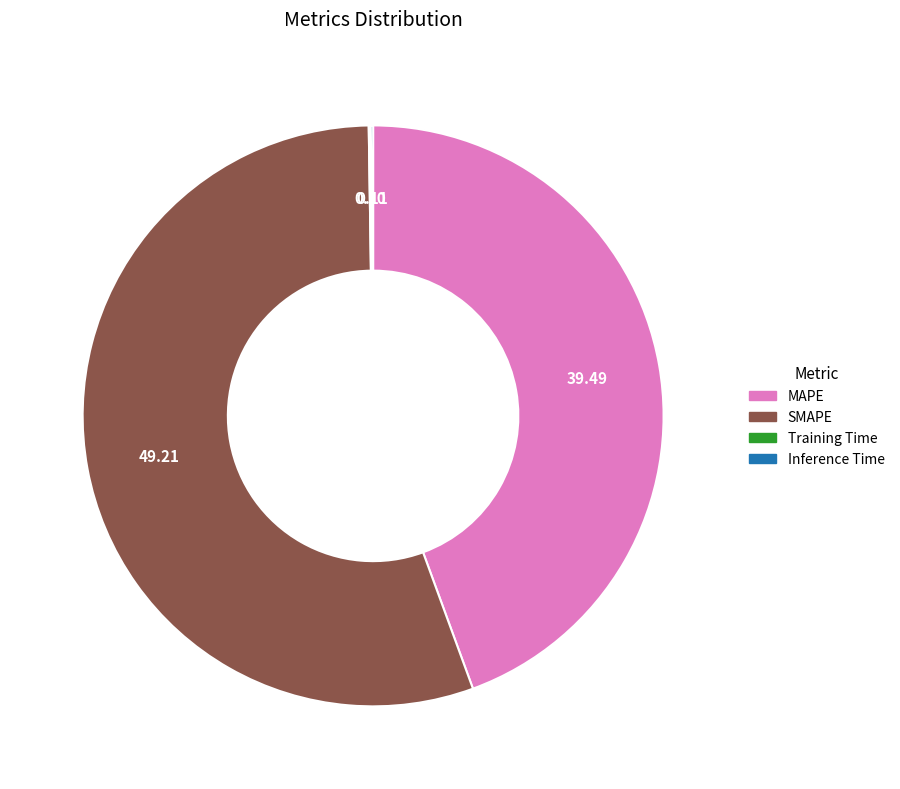

Is there any slice that represents more than half of the pie?

Yes